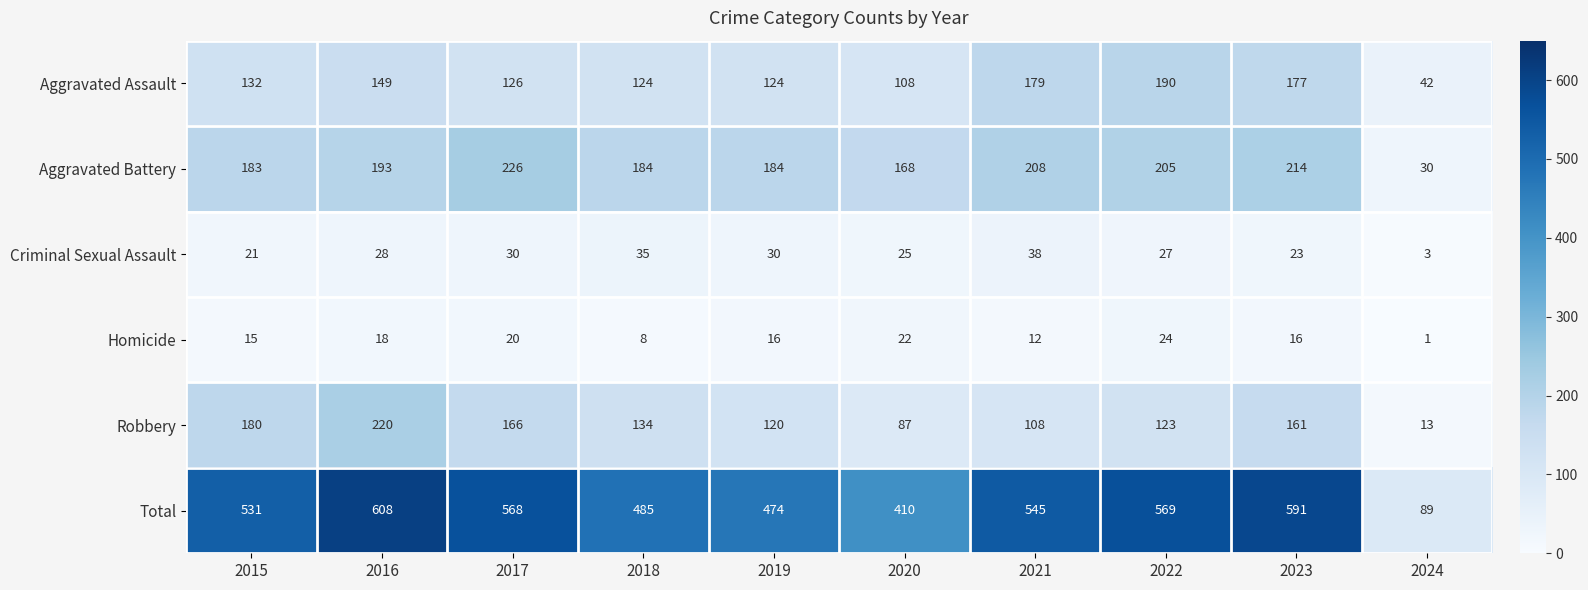

At how many categories does at least one series exceed 472?

8